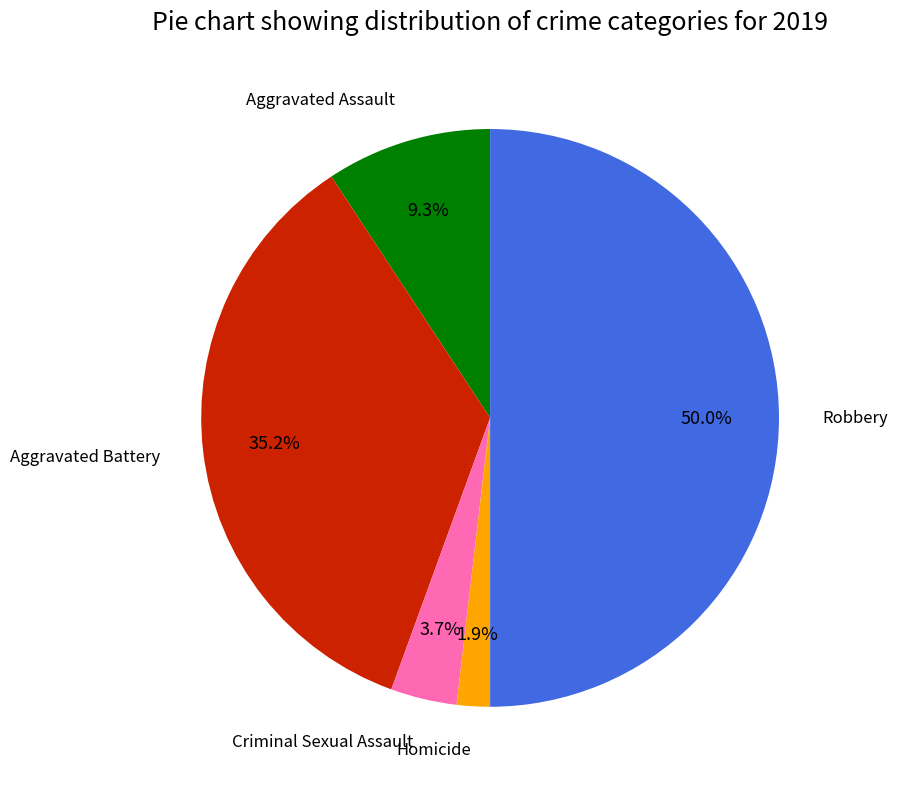

True or false: Aggravated Battery accounts for 35% of the total.

True